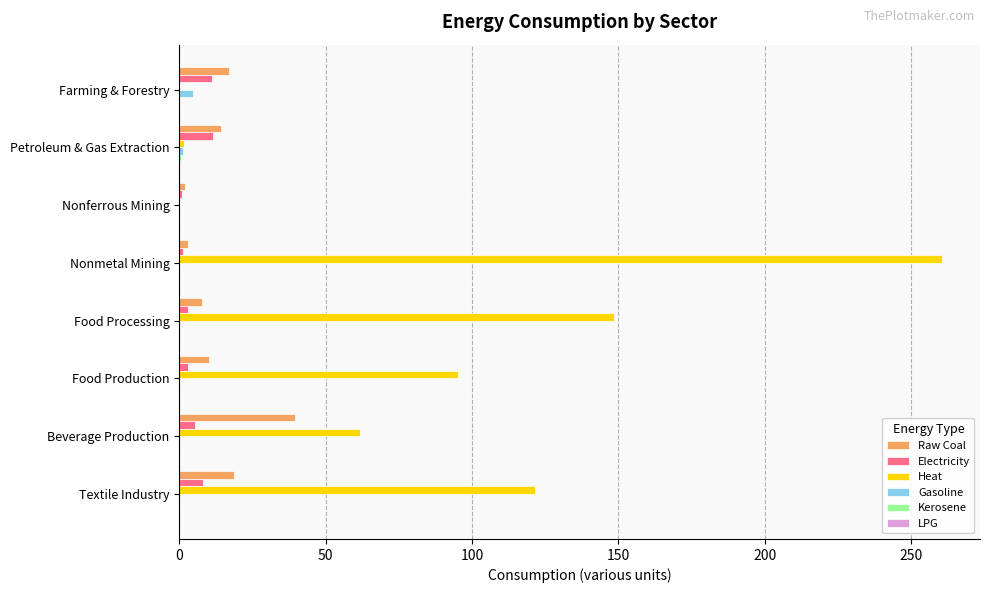

Which series has the largest total across all categories?

Heat